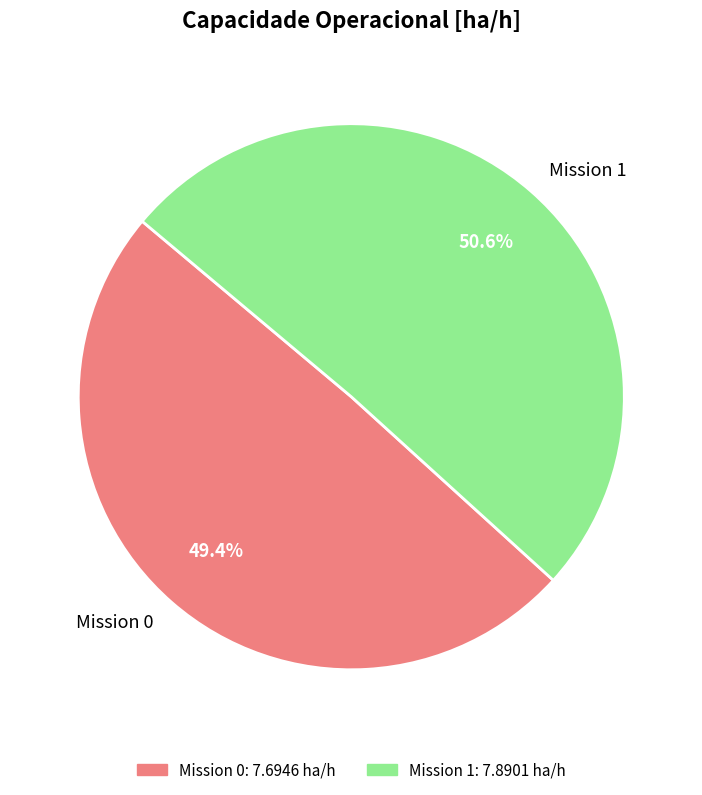

What is the ratio of the value at Mission 1 to the value at Mission 0?

1.0